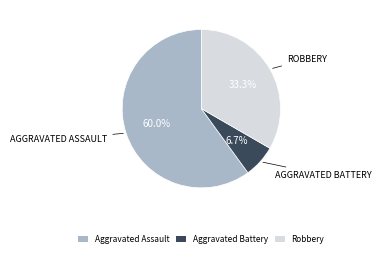

Rank the categories by value from highest to lowest.

Aggravated Assault, Robbery, Aggravated Battery